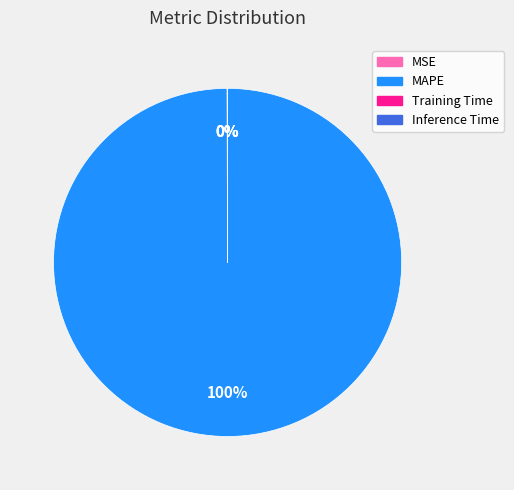

True or false: MAPE accounts for 94% of the total.

False